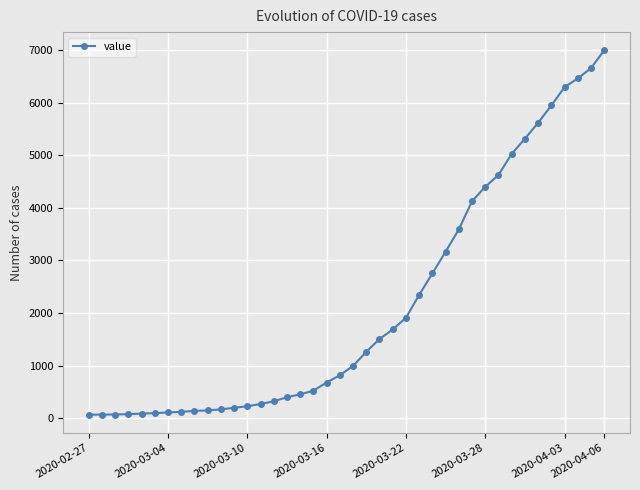

What is the difference between the second highest and second lowest values?

6589